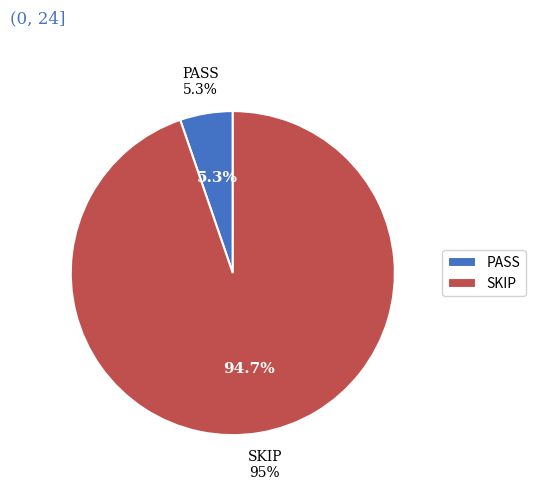

What is the smallest slice in the pie chart?

PASS